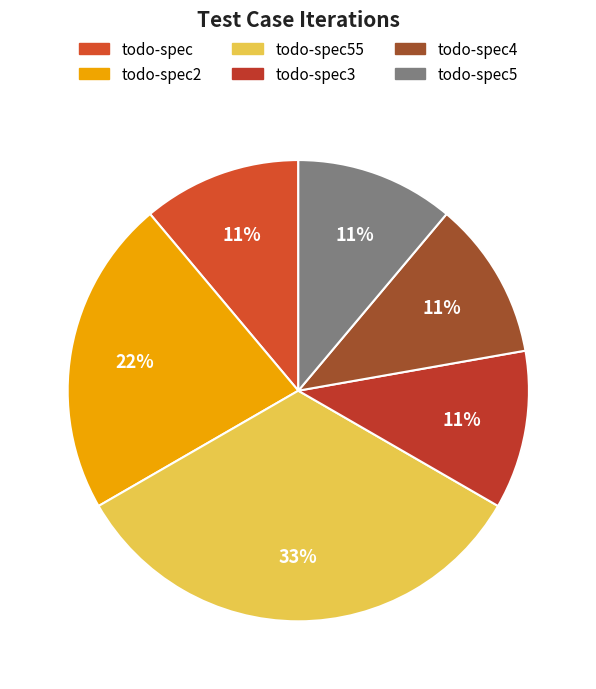

The todo-spec55 slice represents 21% of the pie. True or false?

False